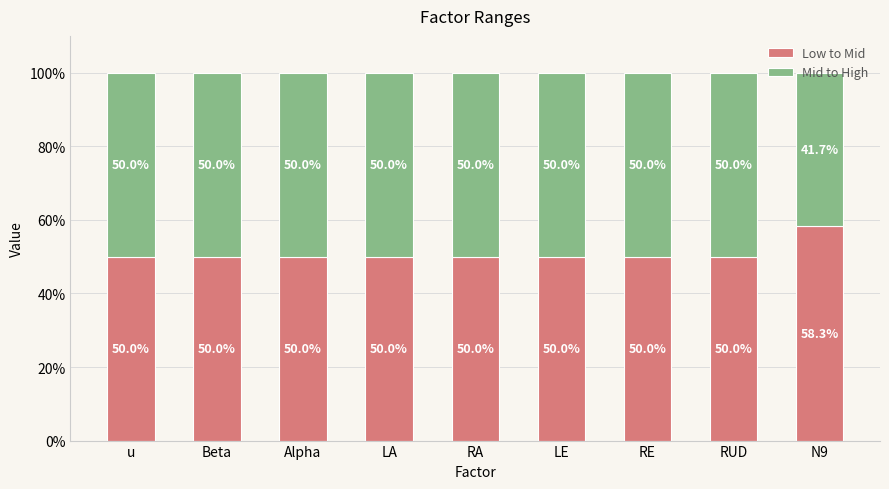

How many bars are there in total?

9